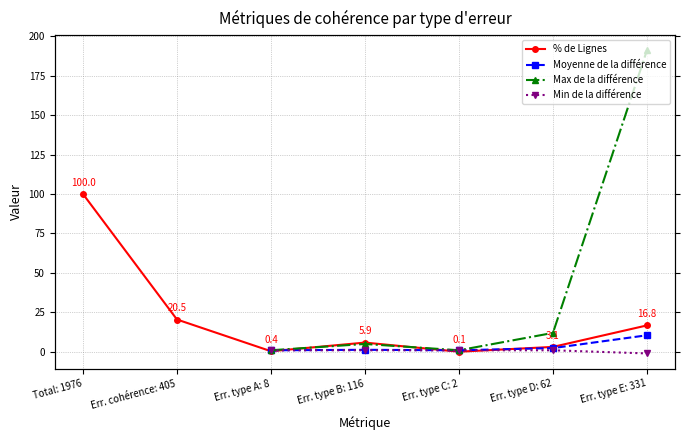

Between Err. type B: 116 and Total: 1976, which is larger?

Total: 1976